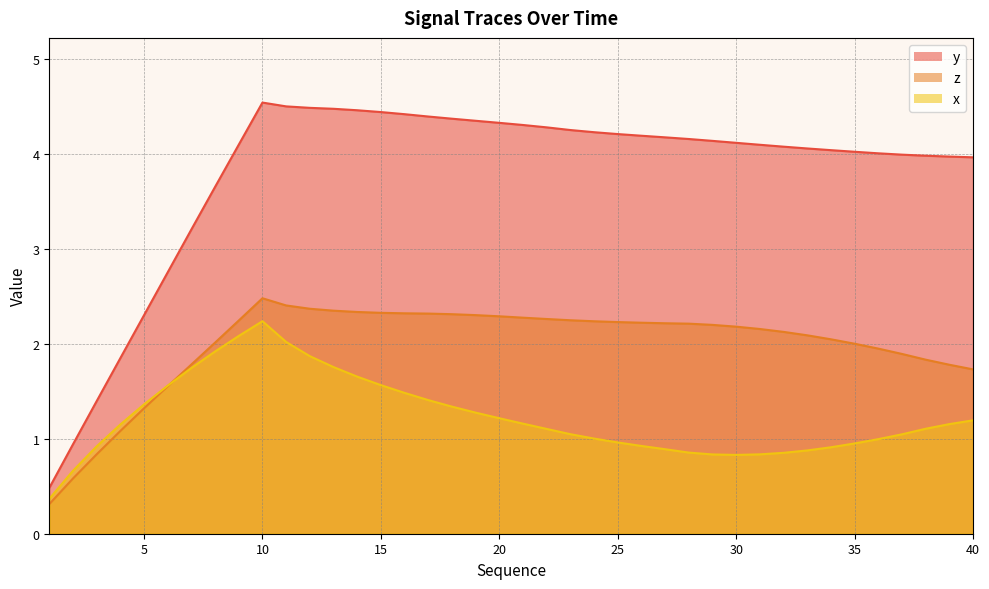

What are all the series names shown in the legend?

y, z, x